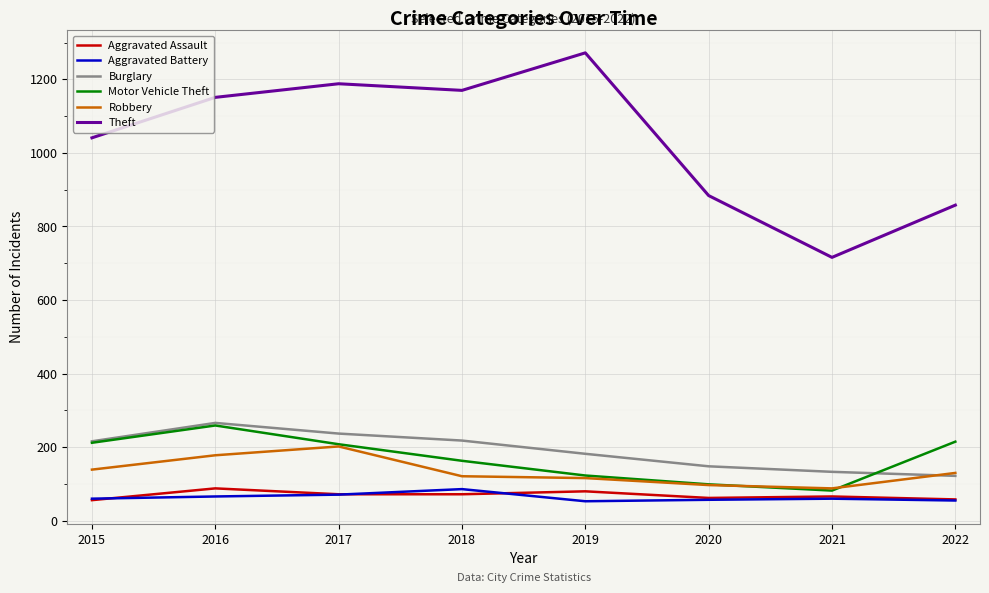

Is it true that Theft equals 1272 at 2019?

True